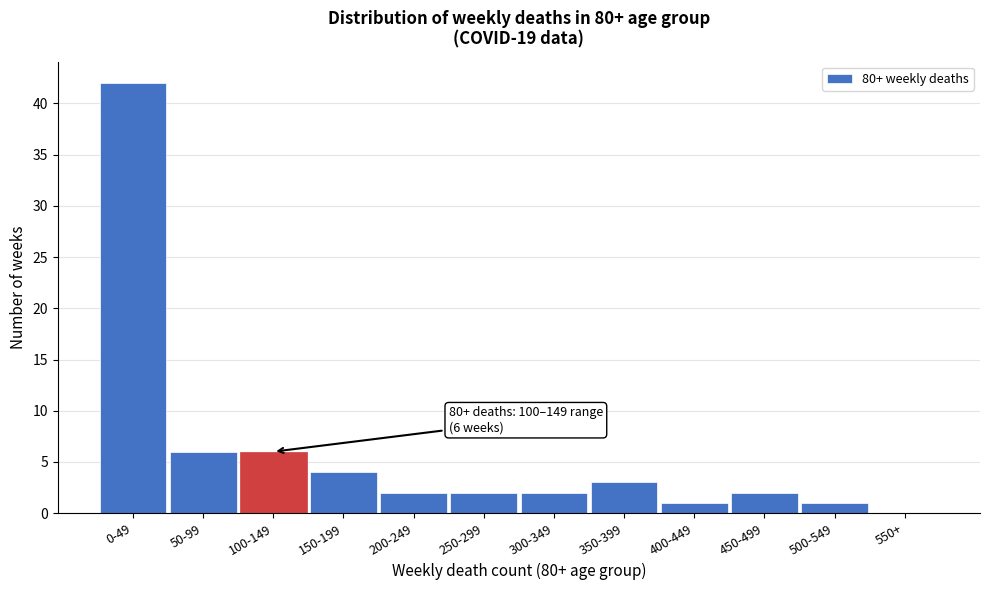

Reading right to left, extract all data points from this chart.

550+=0	500-549=1	450-499=2	400-449=1	350-399=3	300-349=2	250-299=2	200-249=2	150-199=4	100-149=6	50-99=6	0-49=42